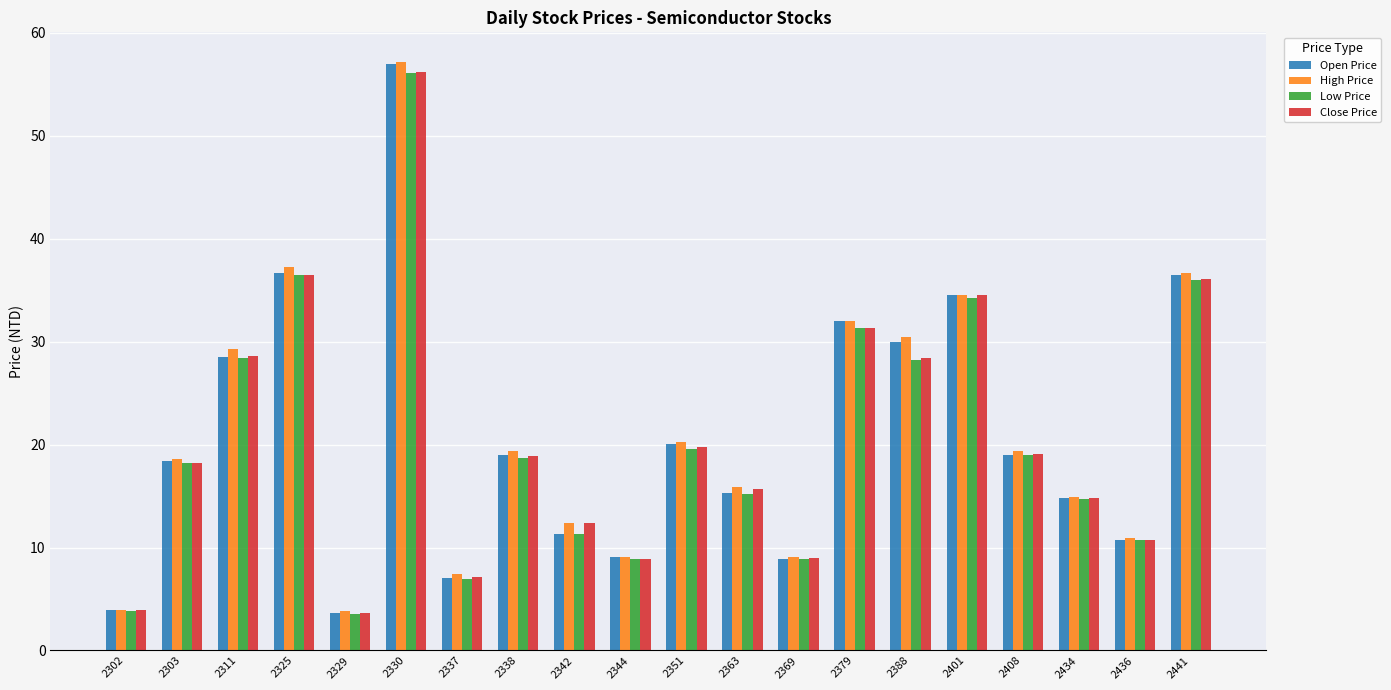

The value of Open Price at 2363 is 15.3. True or false?

True